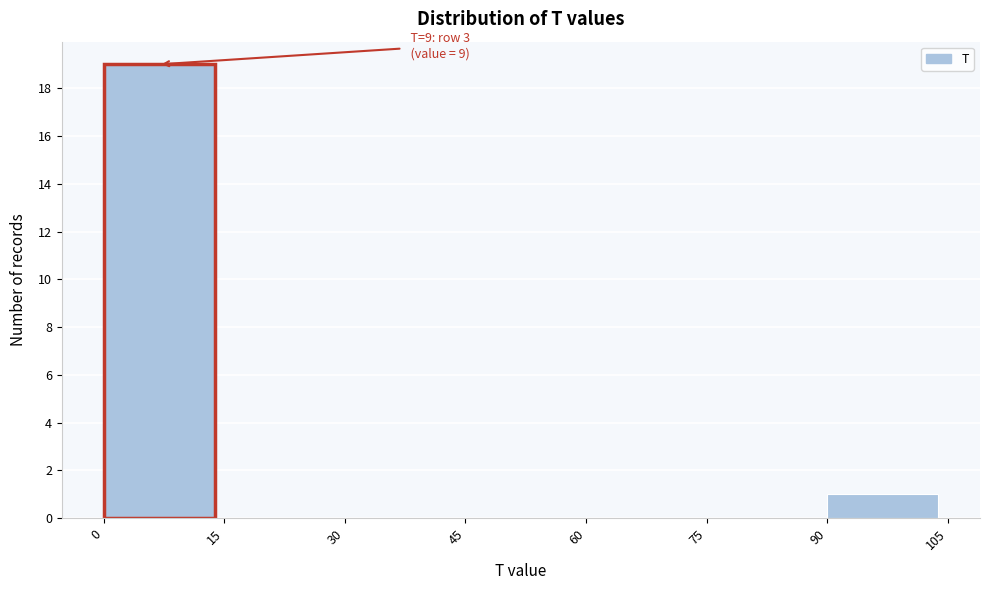

Over which range of the x-axis is the bar tallest?

0 to 15